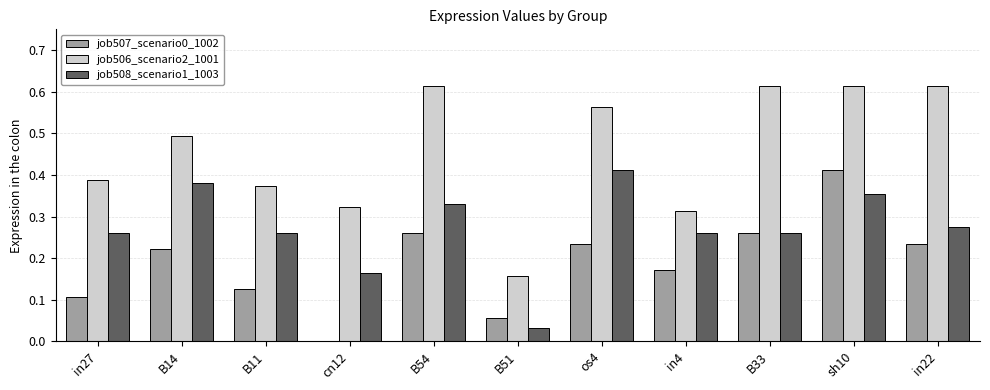

At which category is the sum across all series the highest?

sh10